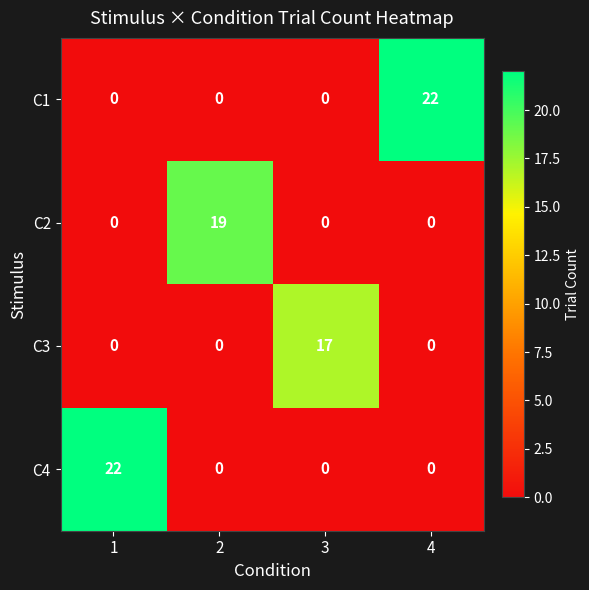

What is the average value of the C4 series?

6